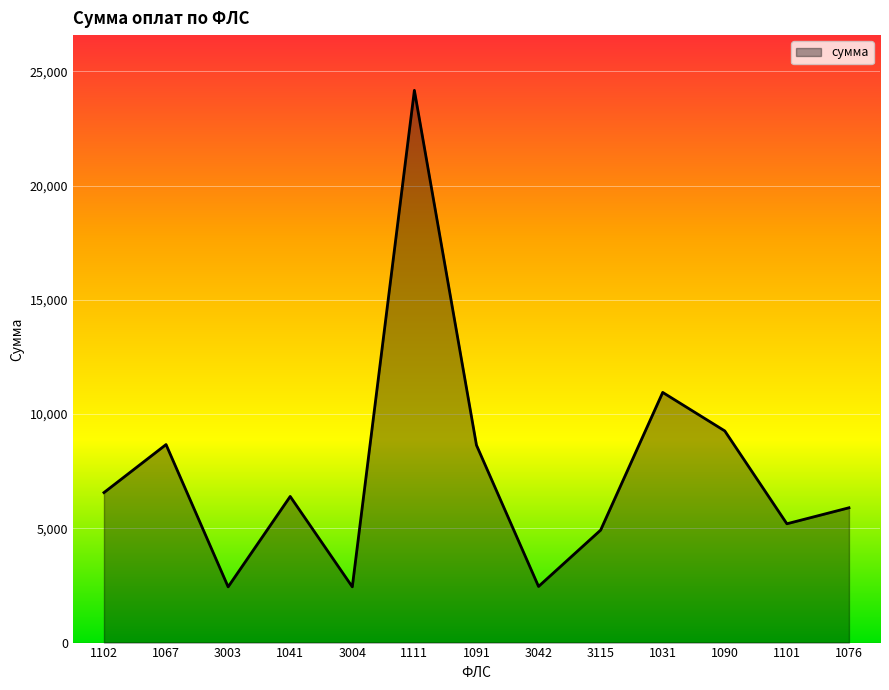

Does the chart display data point markers on the line(s)?

No